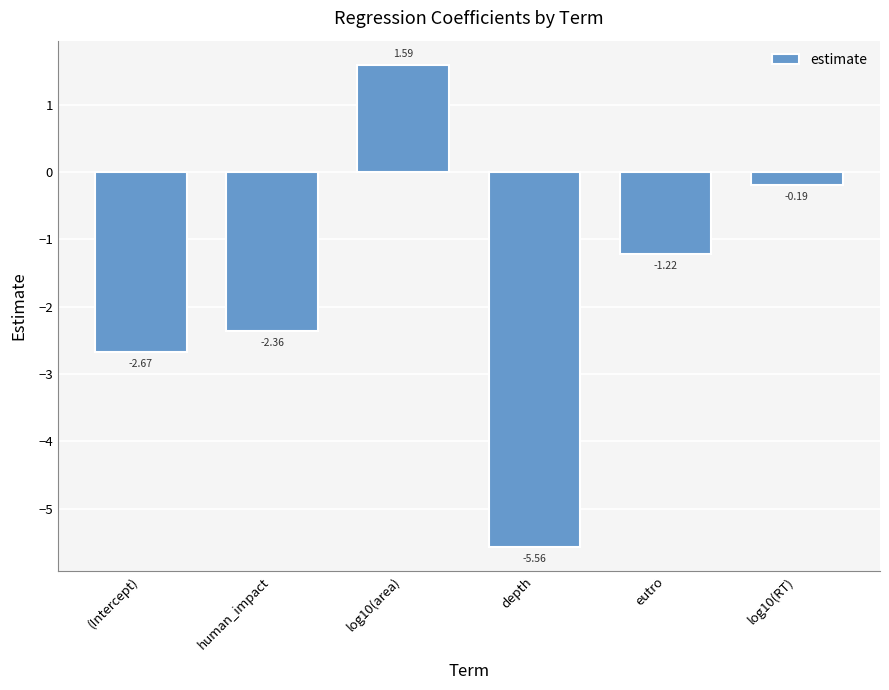

Does the chart contain stacked bars?

No